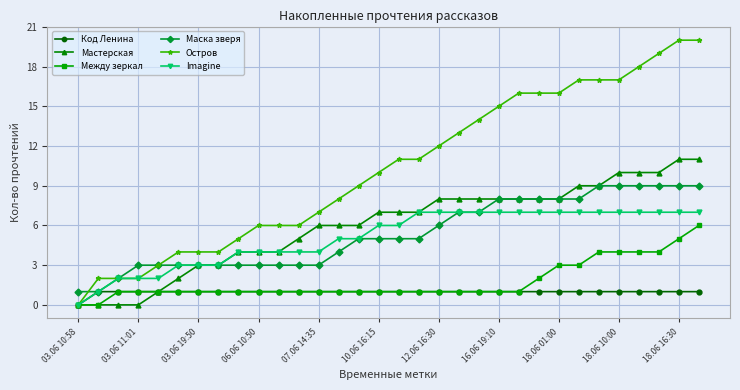

Count the Маска зверя values in the range 3 to 8.

23